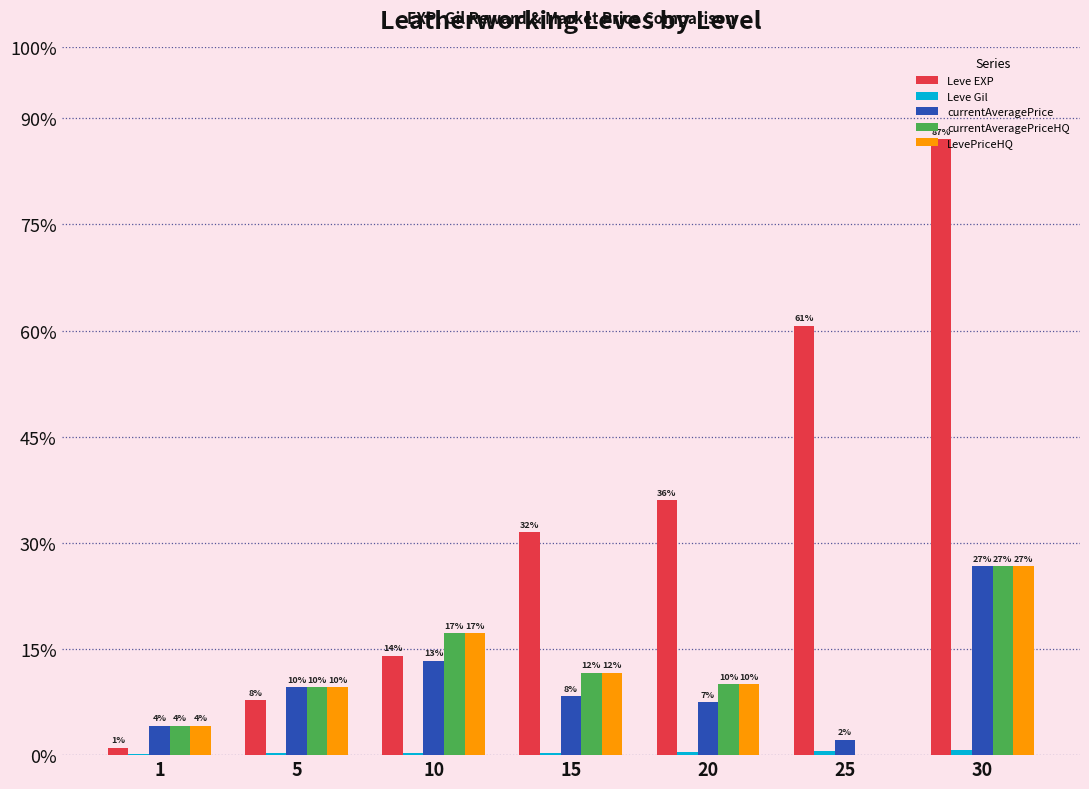

At how many categories does at least one series exceed 34602?

2